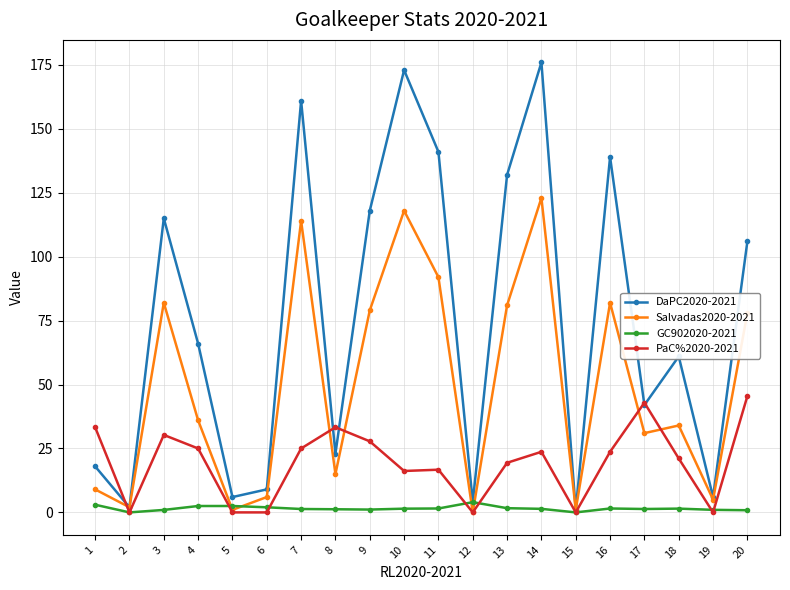

Is it true that GC902020-2021 equals 2.0 at 6?

True